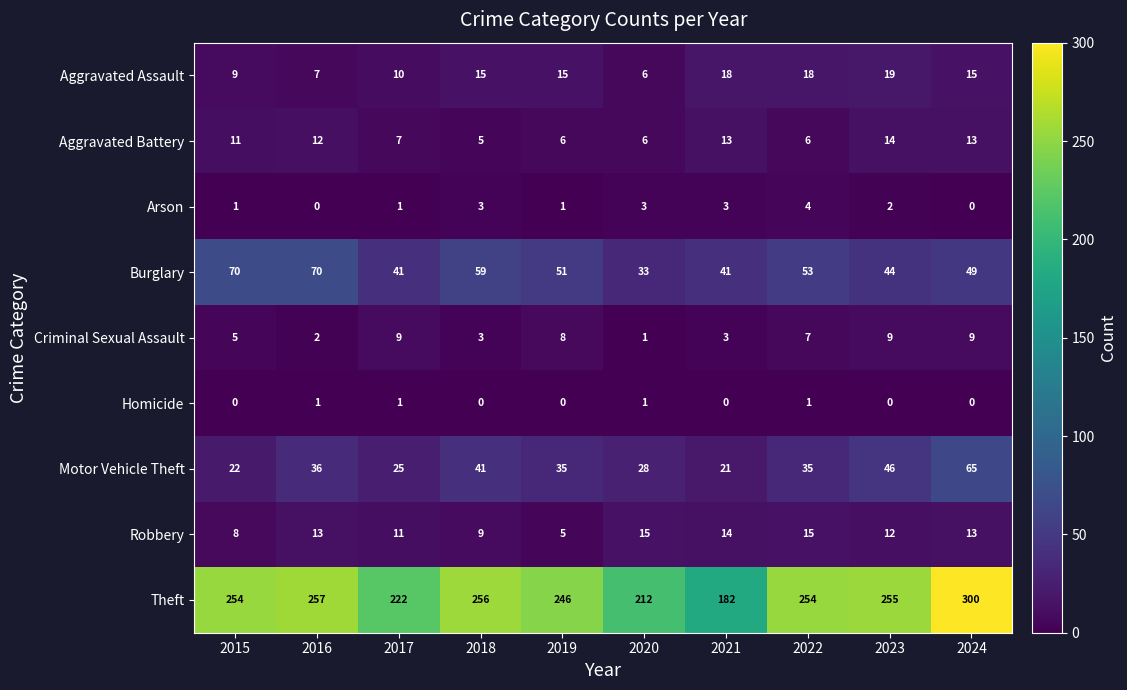

Which series has the widest spread of values?

Theft